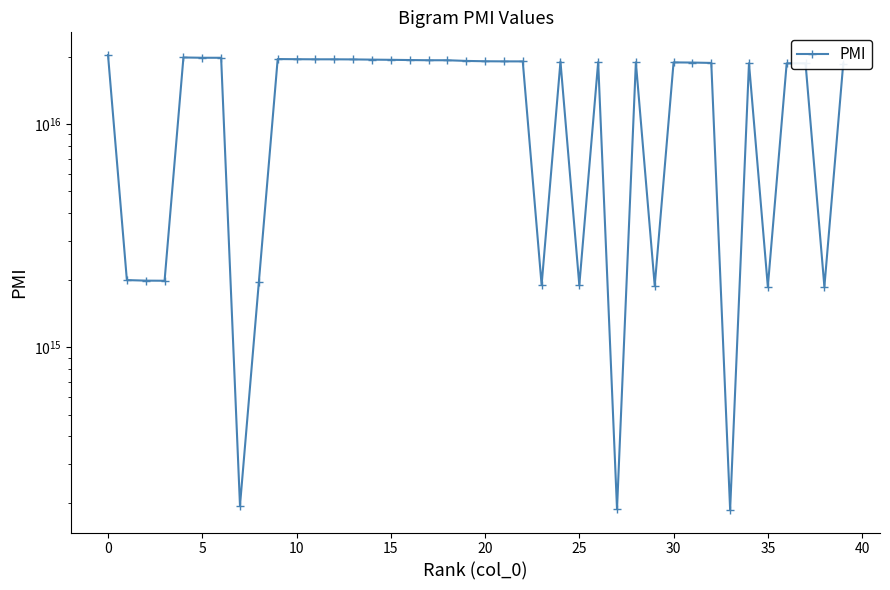

True or false: the data shows 25225693276322220 at 15.

False